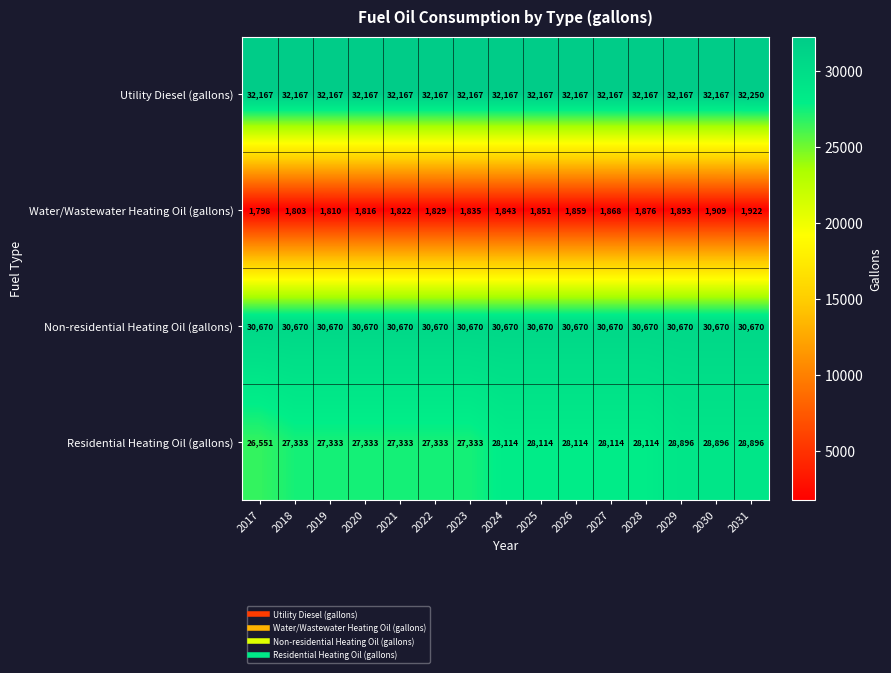

What is the total value across all series at 2021?

91992